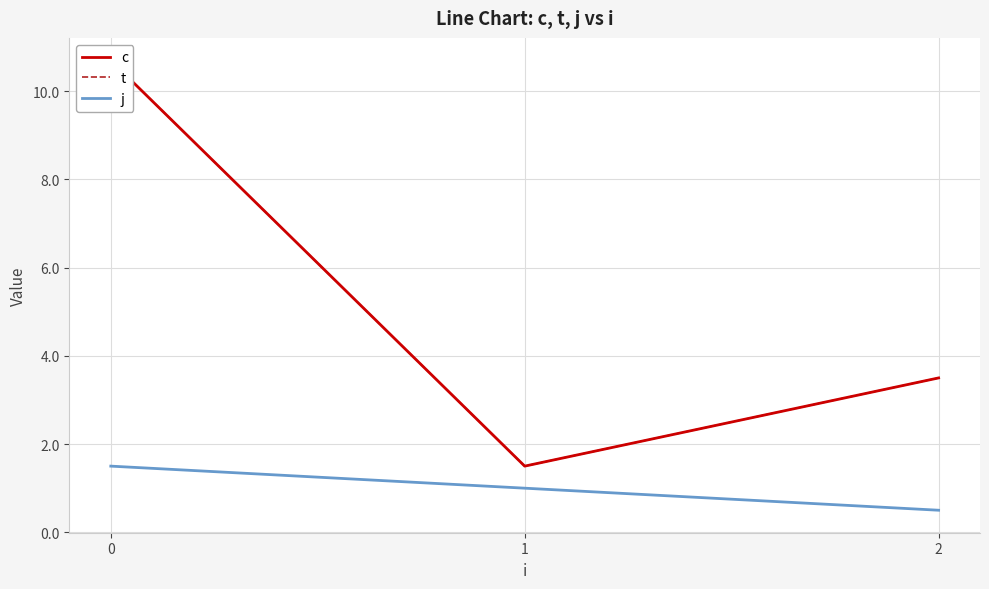

How many distinct data groups are displayed?

3